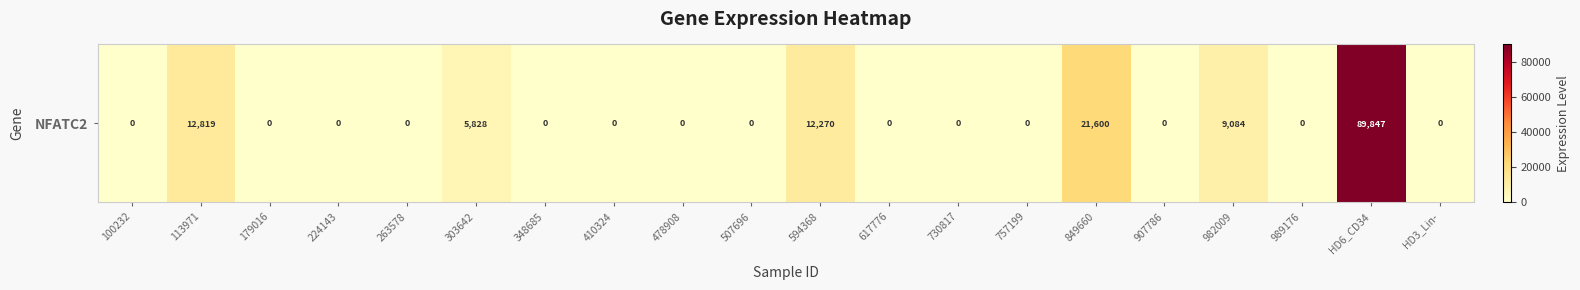

Reading left to right, what are all the values shown in this chart?

100232=0	113971=12819	179016=0	224143=0	263578=0	303642=5828	348685=0	410324=0	478908=0	507696=0	594368=12270	617776=0	730817=0	757199=0	849660=21600	907786=0	982009=9084	989176=0	HD6_CD34=89847	HD3_Lin-=0